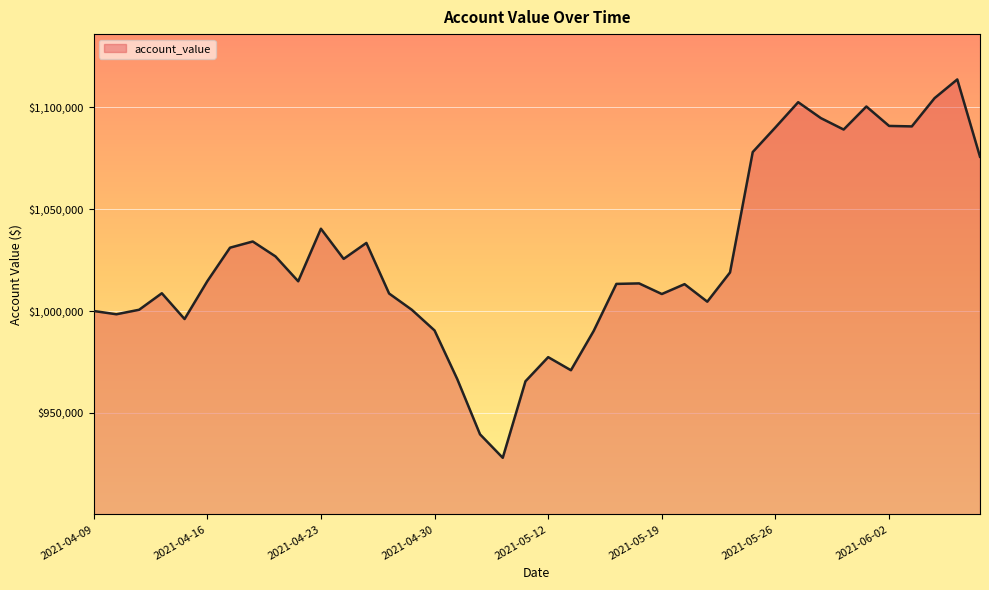

What is the difference between the maximum and minimum values?

185922.7